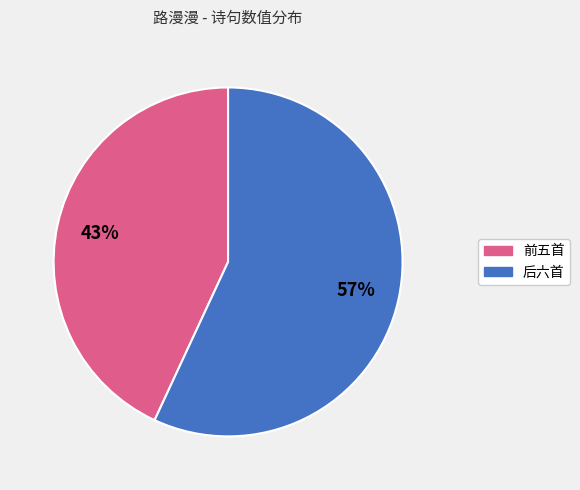

To the nearest percent, what is the difference between the largest and smallest slice percentages?

14%